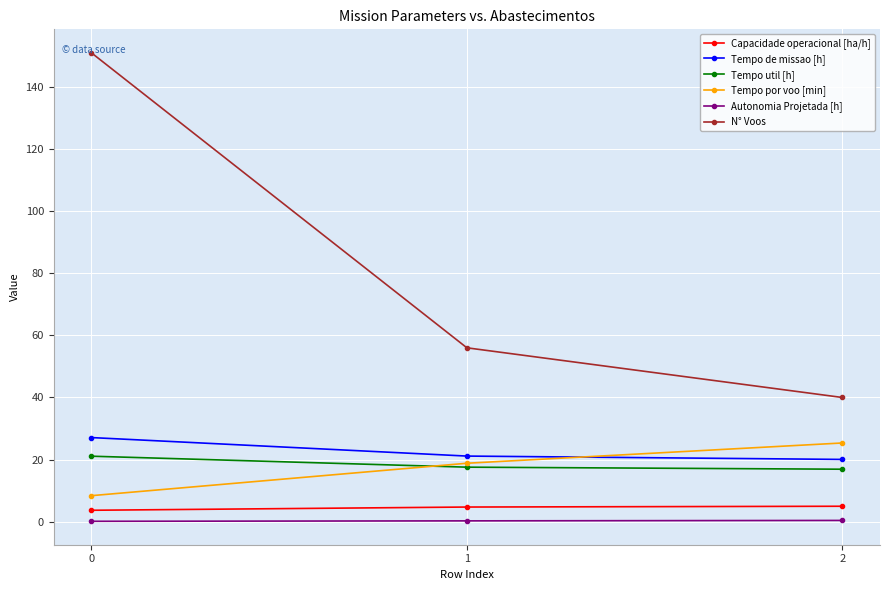

Does the chart display data point markers on the line(s)?

Yes